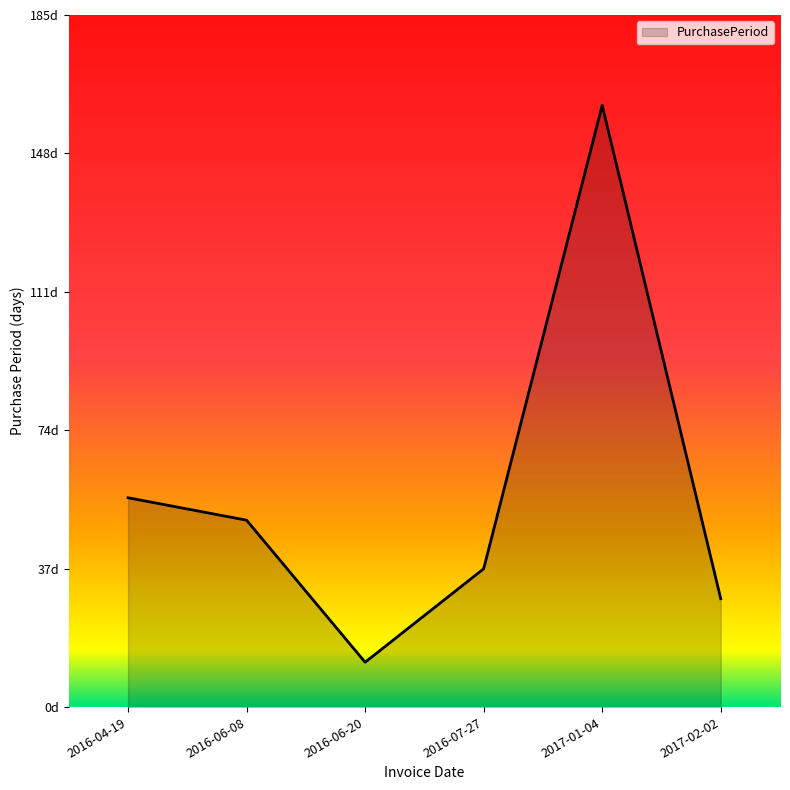

At which category does the data reach its first local peak?

2017-01-04